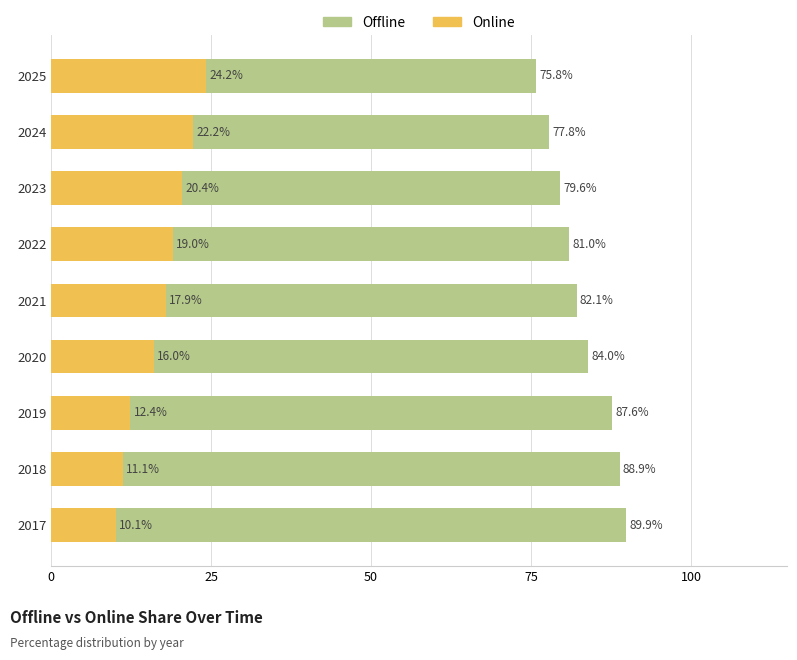

What is the value of the Offline bar at the 7th from the left?

79.6